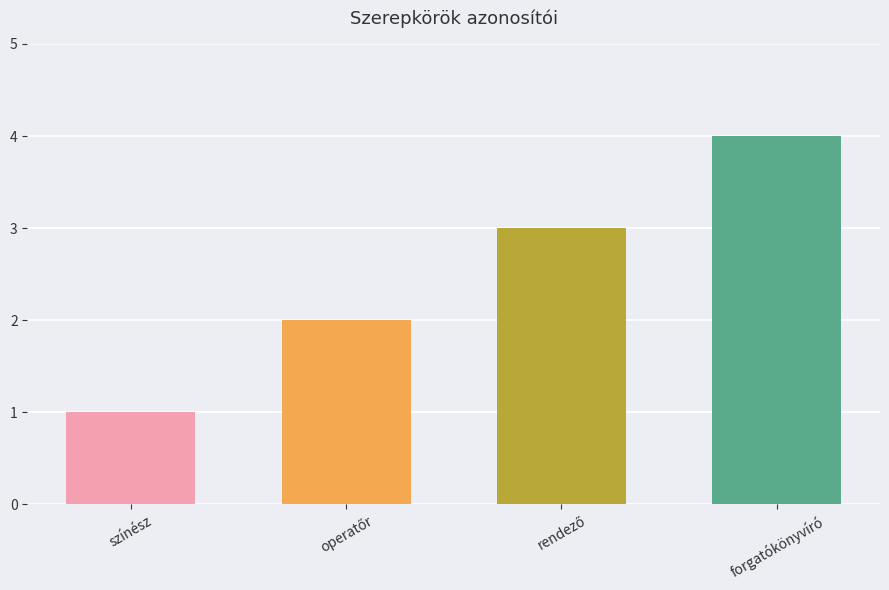

Between forgatókönyvíró and színész, which is larger?

forgatókönyvíró